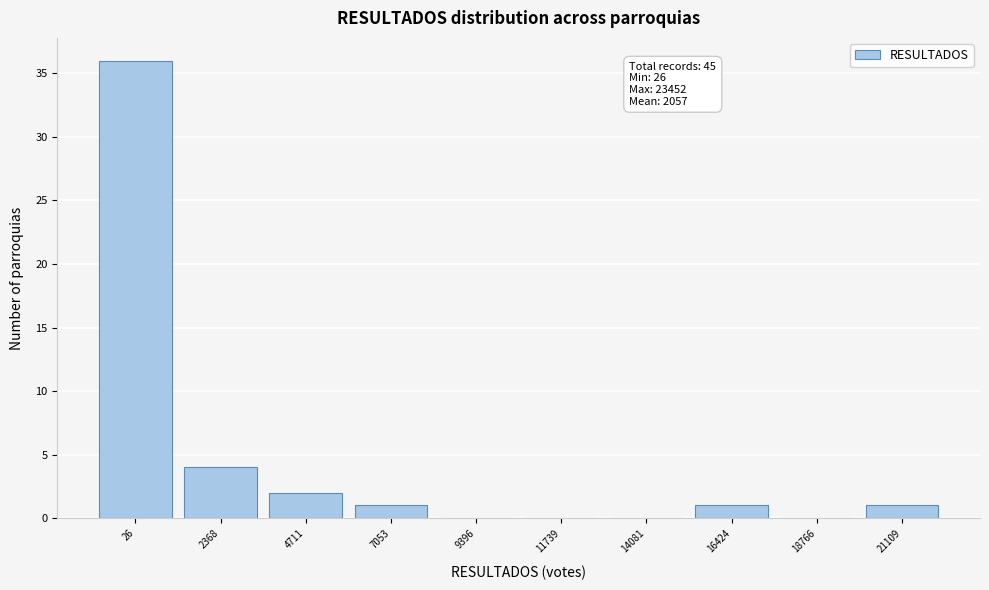

Reading right to left, what are all the values shown in this chart?

21109=1	18766=0	16424=1	14081=0	11739=0	9396=0	7053=1	4711=2	2368=4	26=36